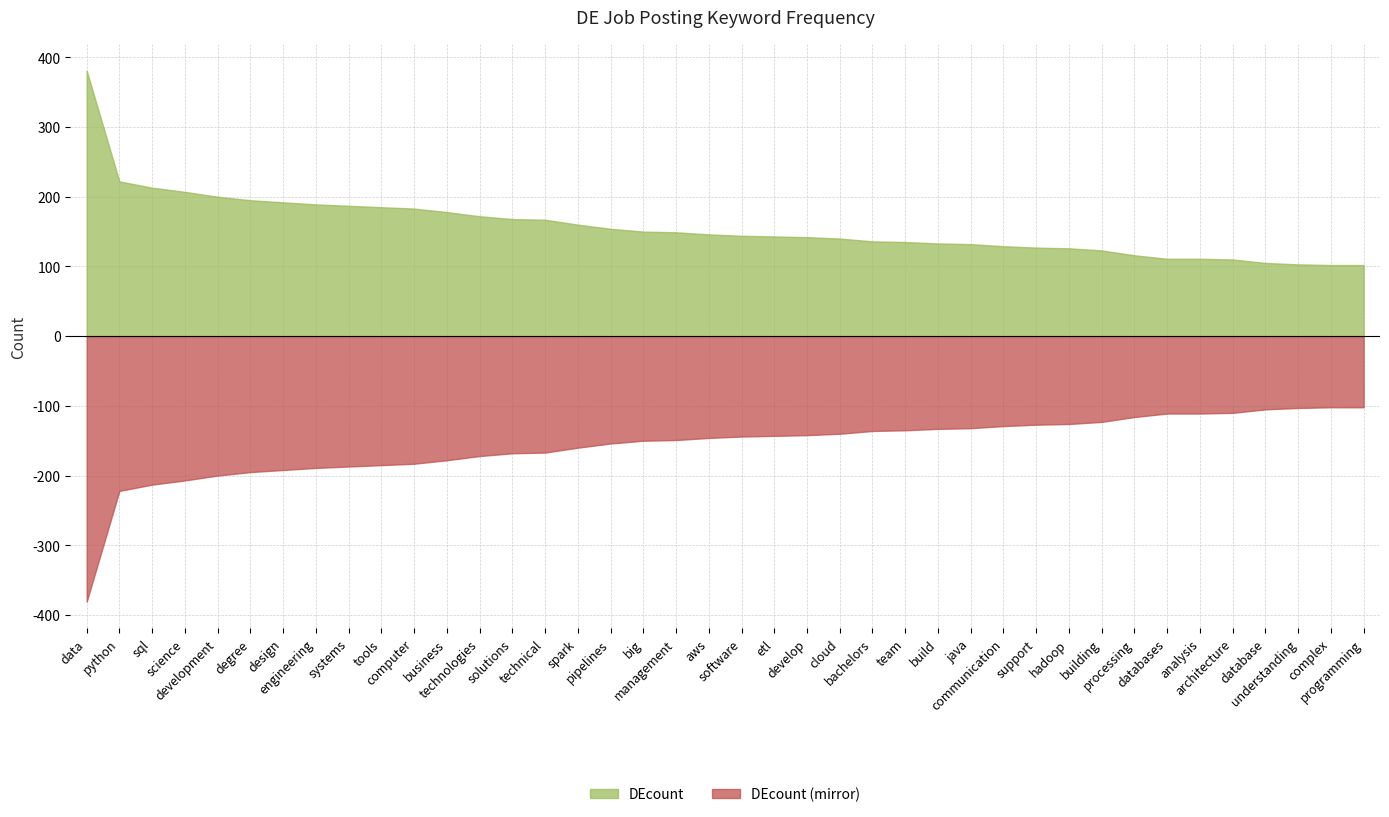

Approximately how many times larger is the value at databases compared to team?

0.8